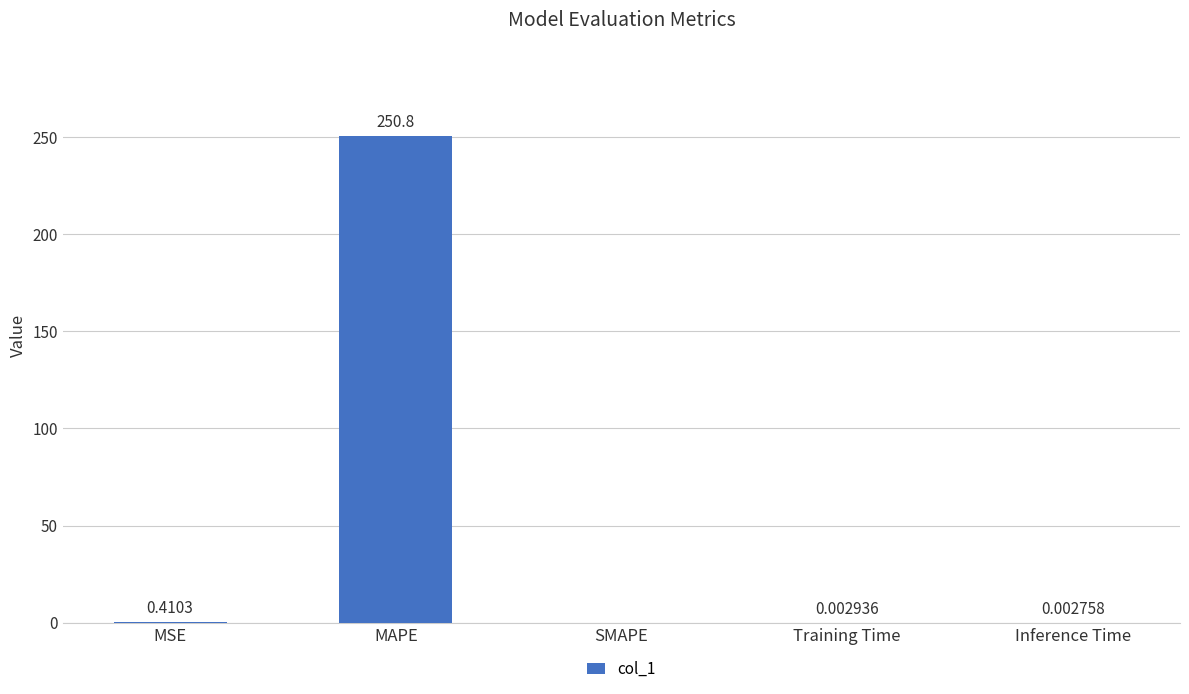

At which category does the chart reach its peak across all series?

MAPE